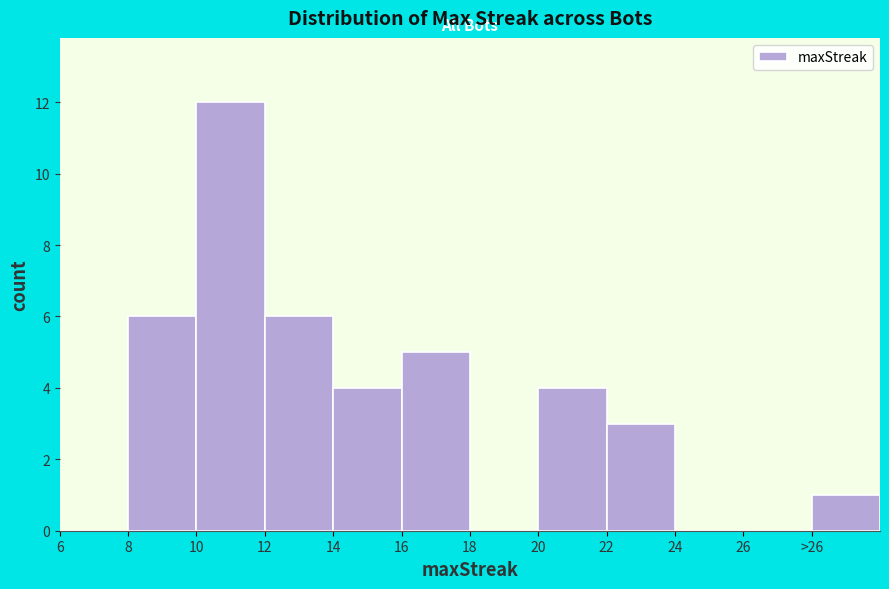

Reading left to right, transcribe all the data shown in this chart.

6=0	8=6	10=12	12=6	14=4	16=5	18=0	20=4	22=3	24=0	26=0	>26=1